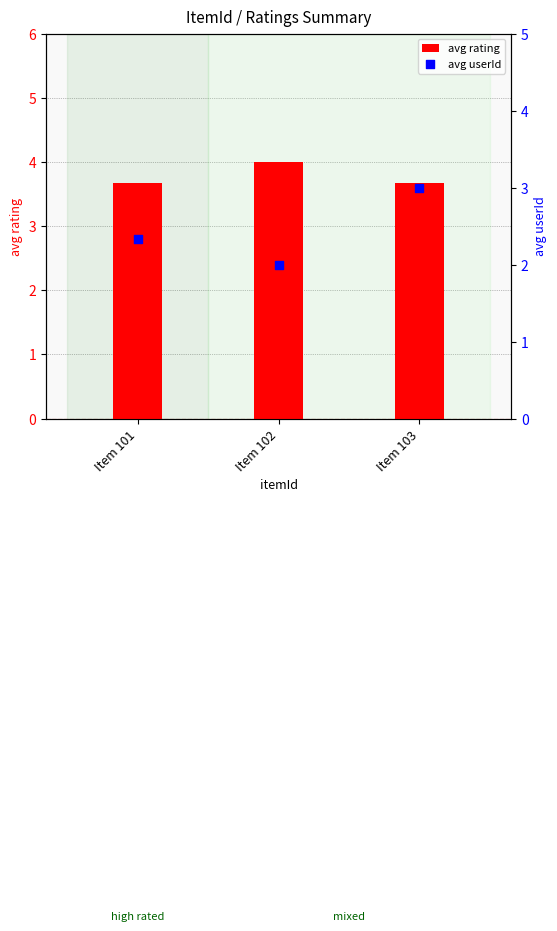

At how many categories does at least one series exceed 2?

3